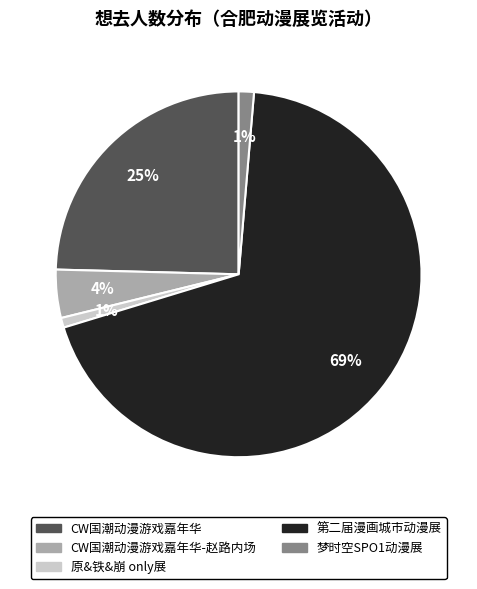

To the nearest percent, what is the difference between the largest and smallest slice percentages?

68%